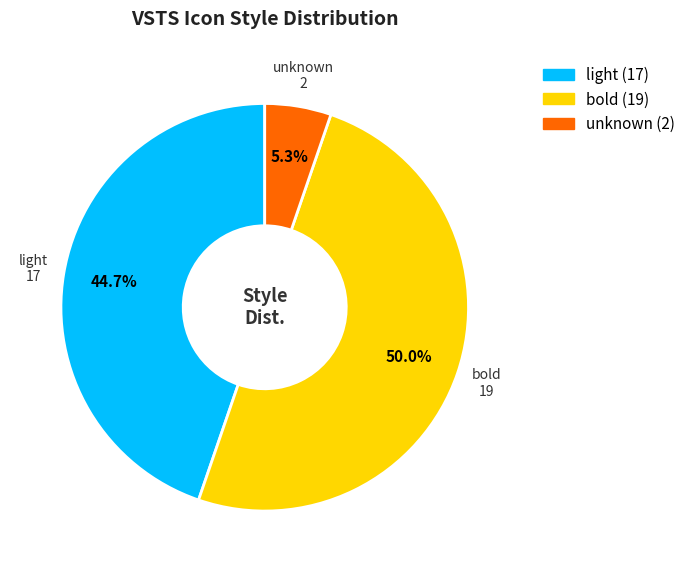

Between light and bold, which is larger?

bold